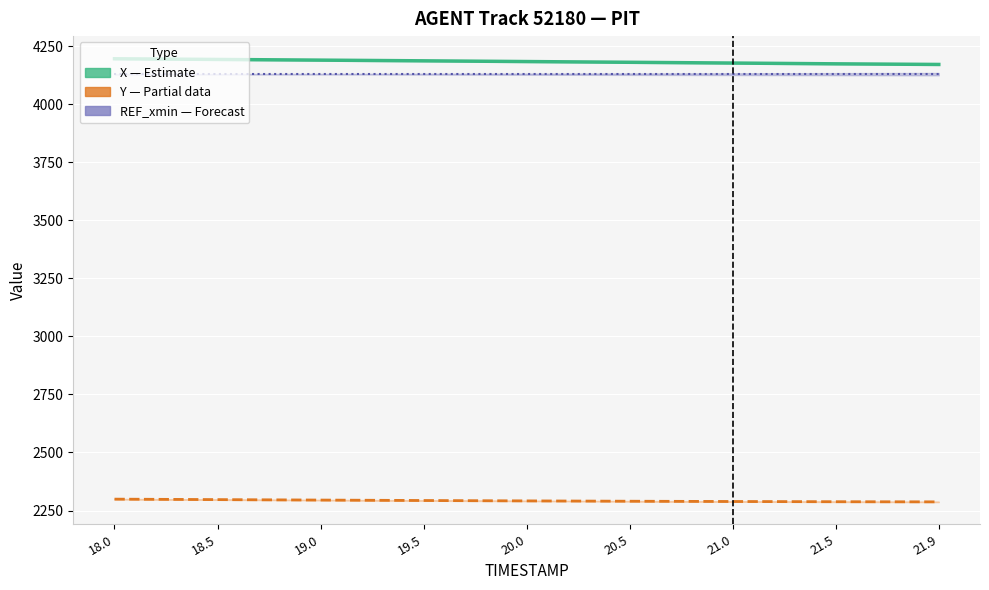

At which label does X reach its peak?

18.0